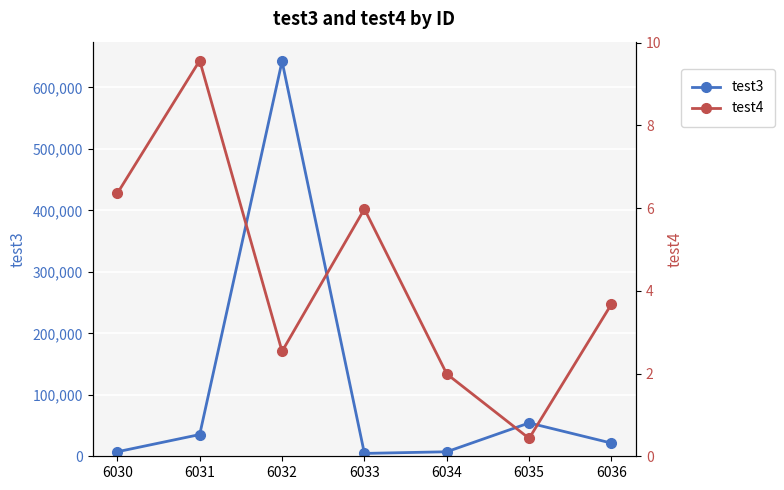

What is the greatest value displayed?

642564.0